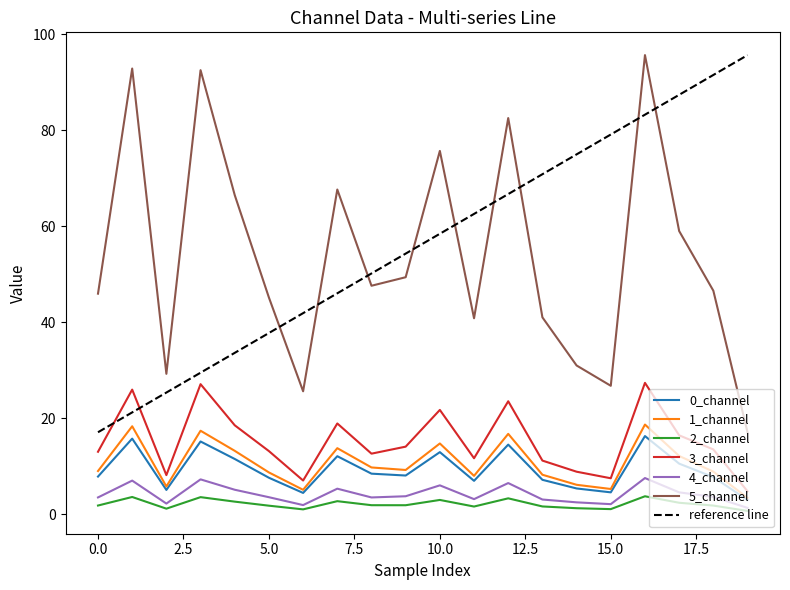

What is the minimum value for 0_channel?

2.9